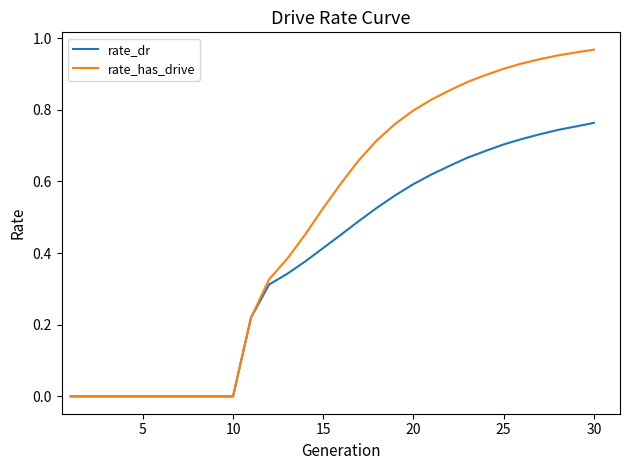

Rank the series by their average value, from lowest to highest.

rate_dr, rate_has_drive